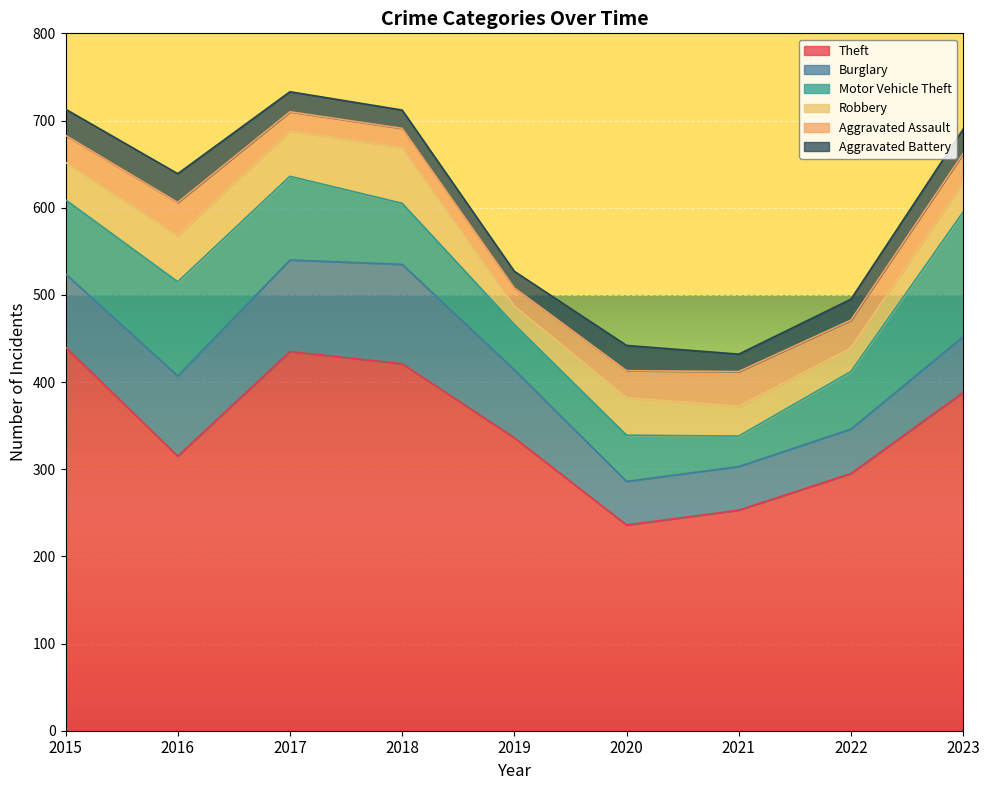

How many series are shown in this chart?

6